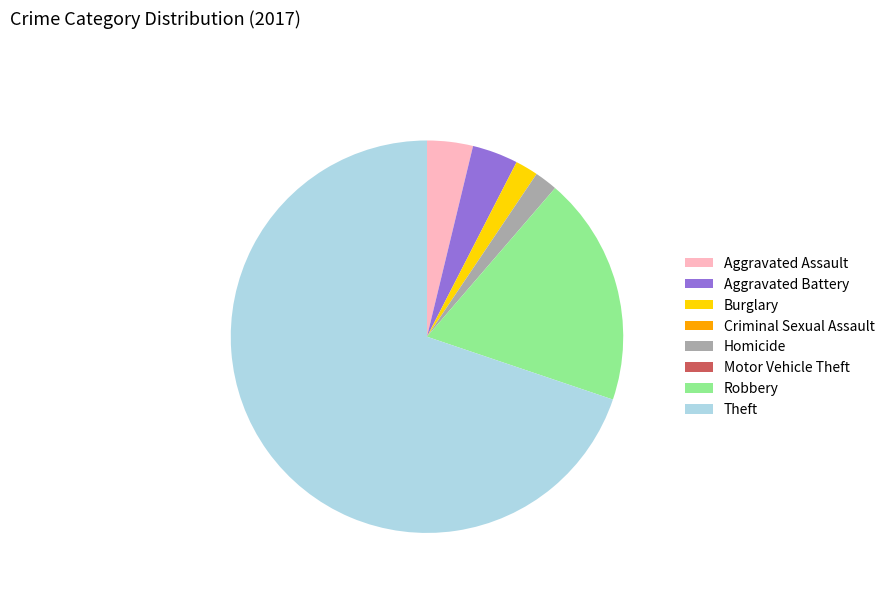

What is the majority slice?

Theft